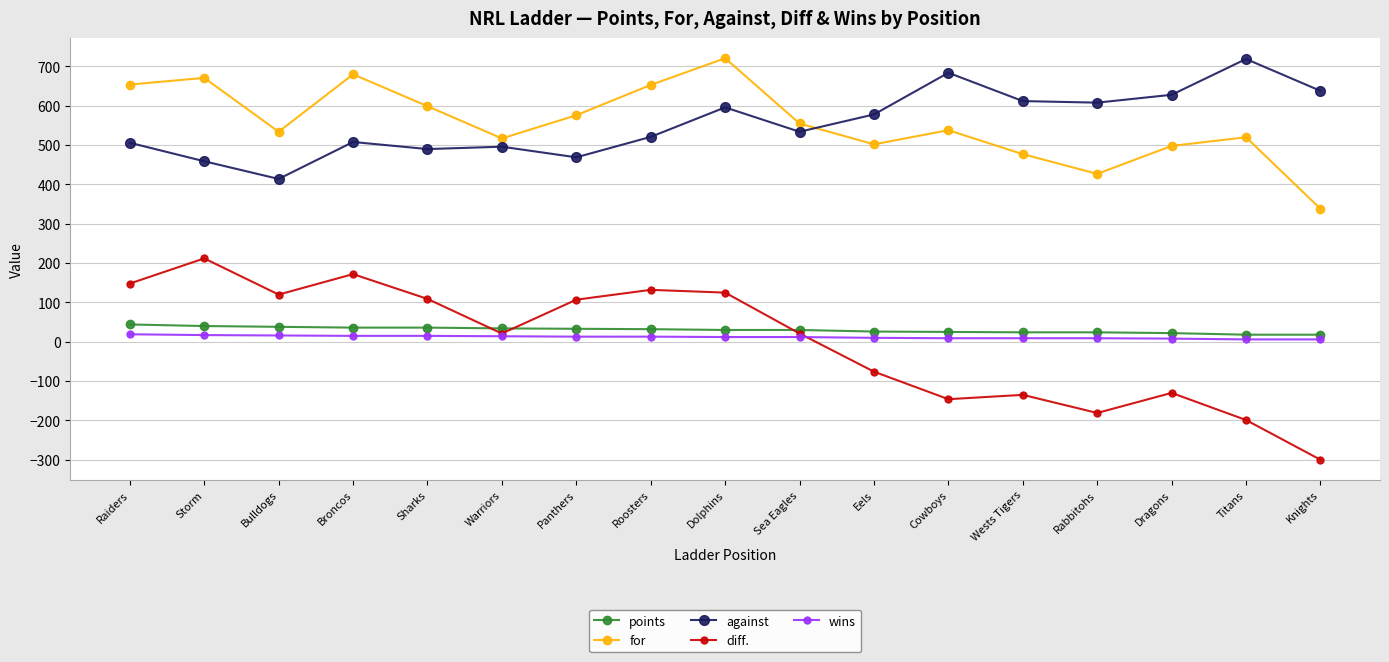

What is the label of the 17th point from the left?

Knights